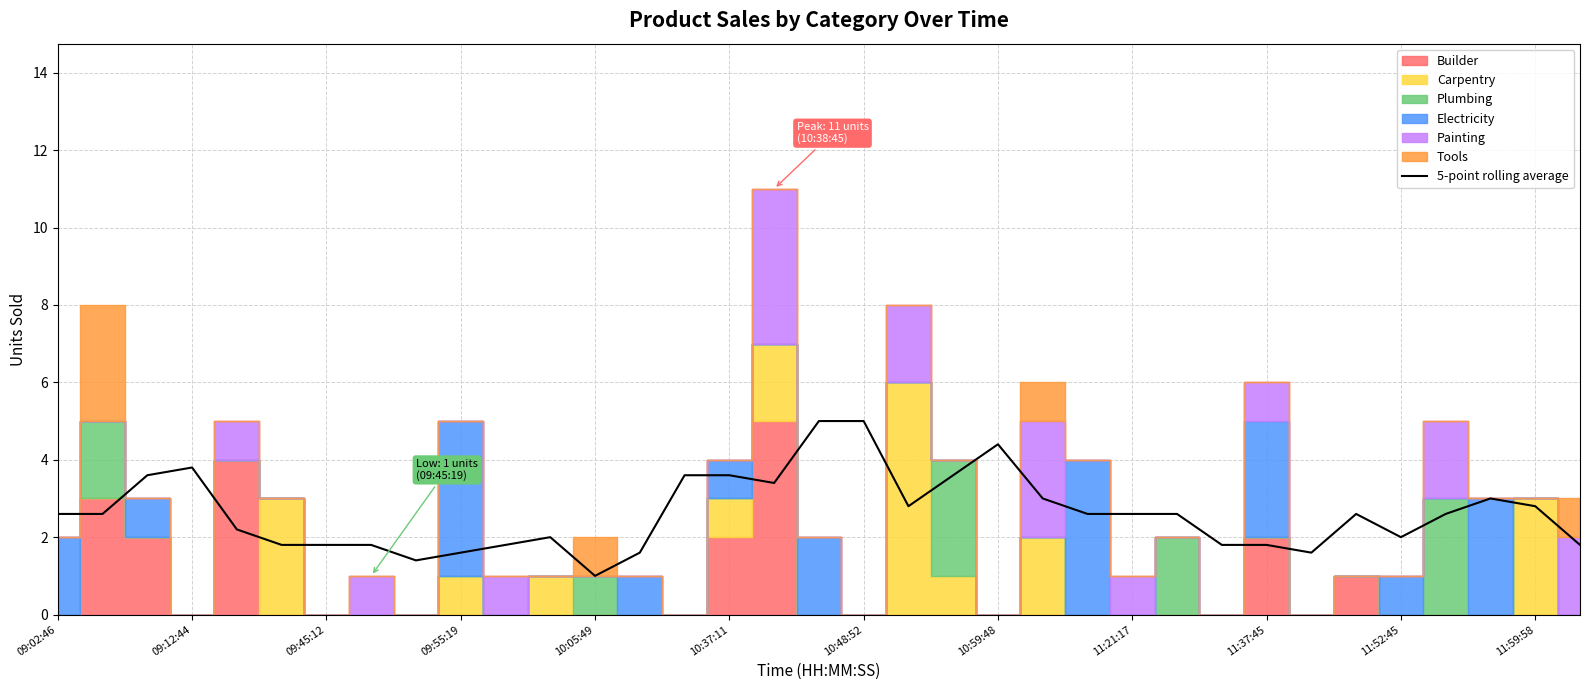

True or false: 5-point rolling average has a value of 1.0 at 10:05:49.

True